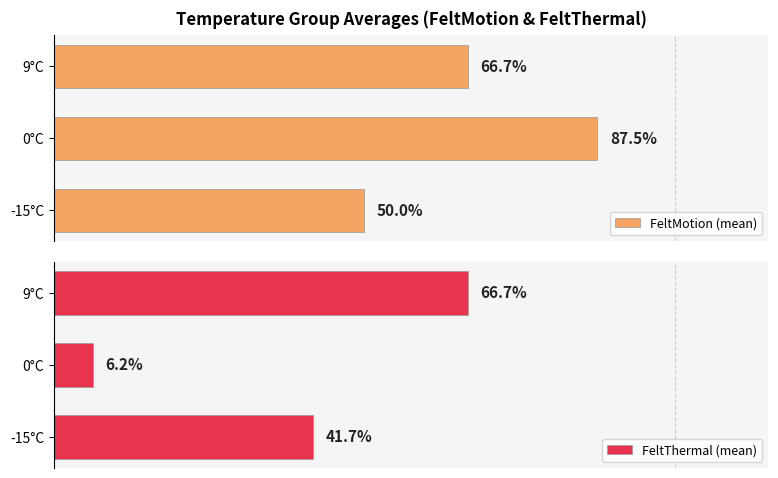

Rank the categories by FeltThermal (mean) value from lowest to highest.

0°C, -15°C, 9°C